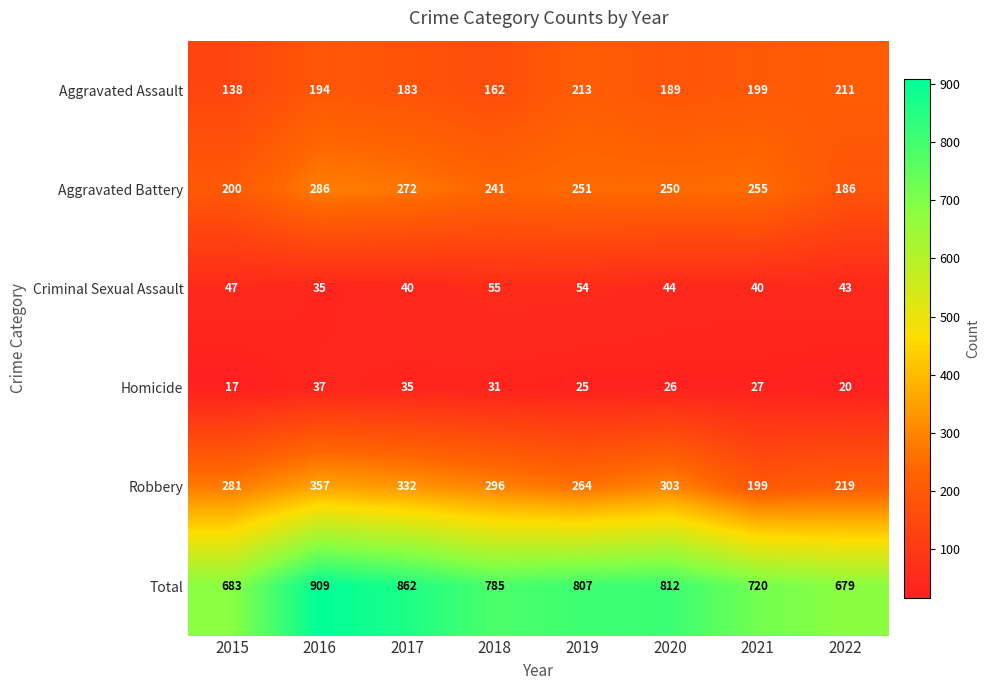

Where is Aggravated Battery nearest to the value 236?

2018